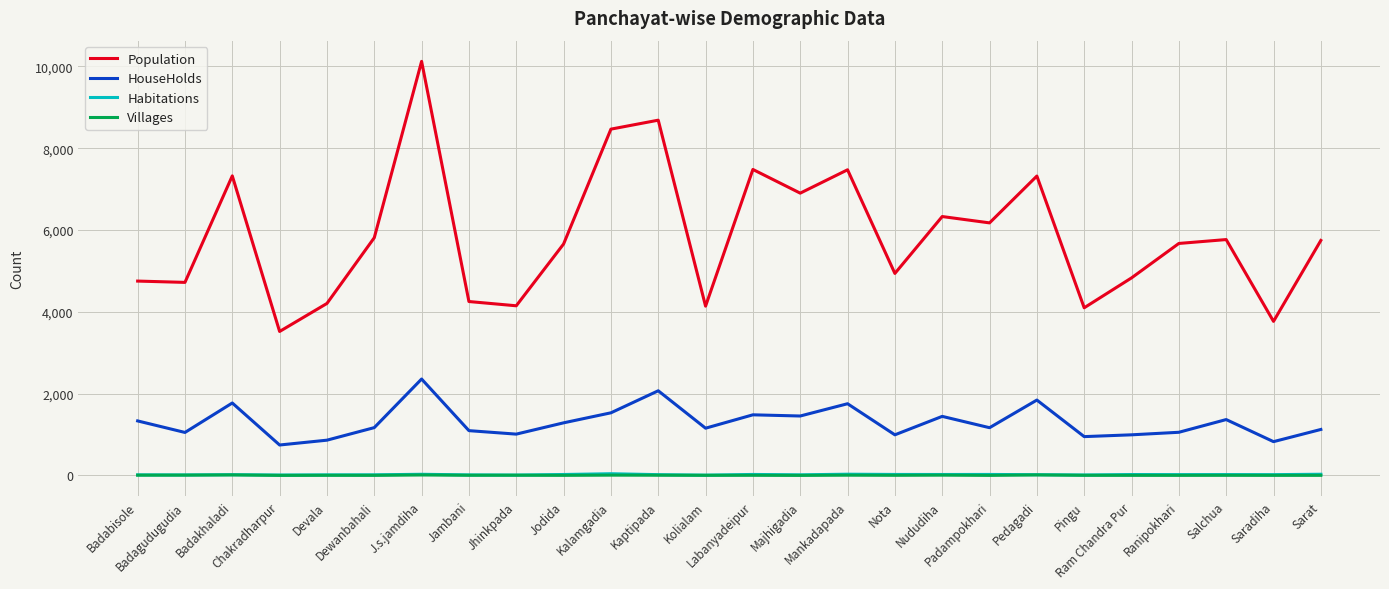

True or false: Habitations and Villages intersect in this chart.

False